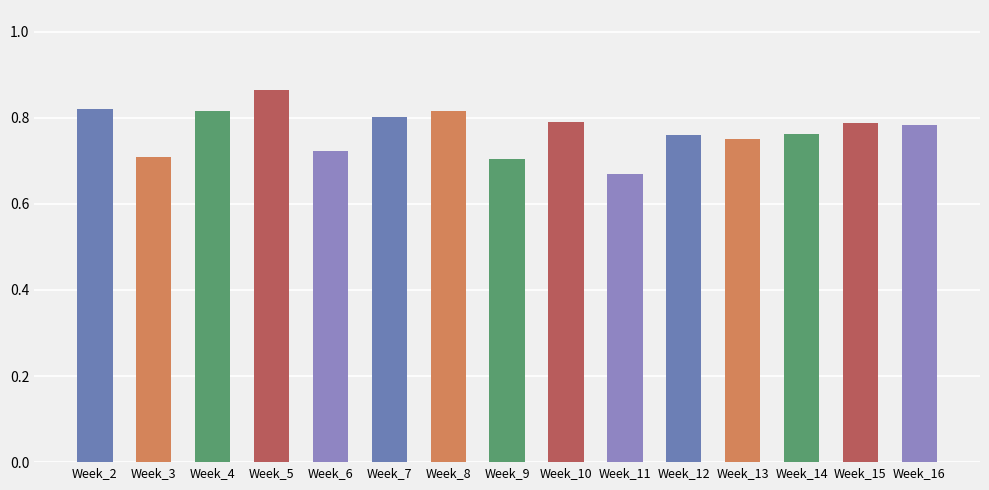

What is the sum of the values at Week_13 and Week_5?

1.6